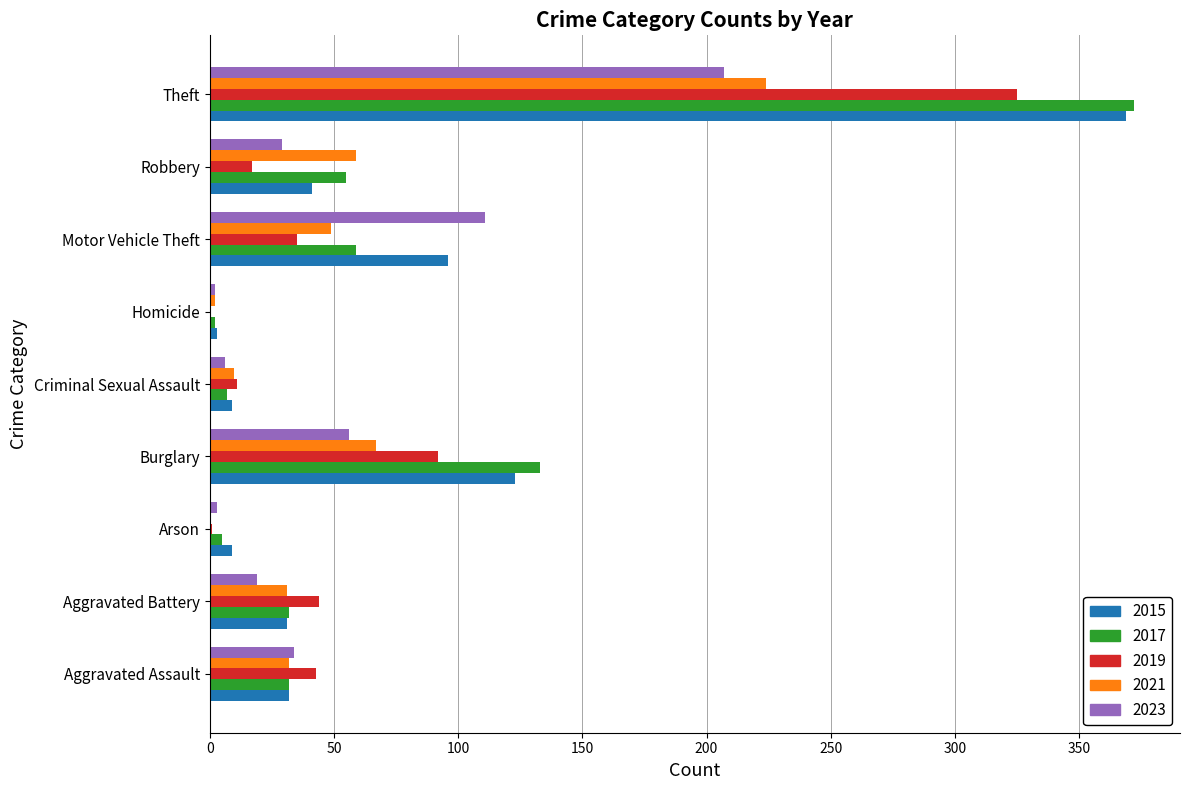

What are all the series names shown in the legend?

2015, 2017, 2019, 2021, 2023